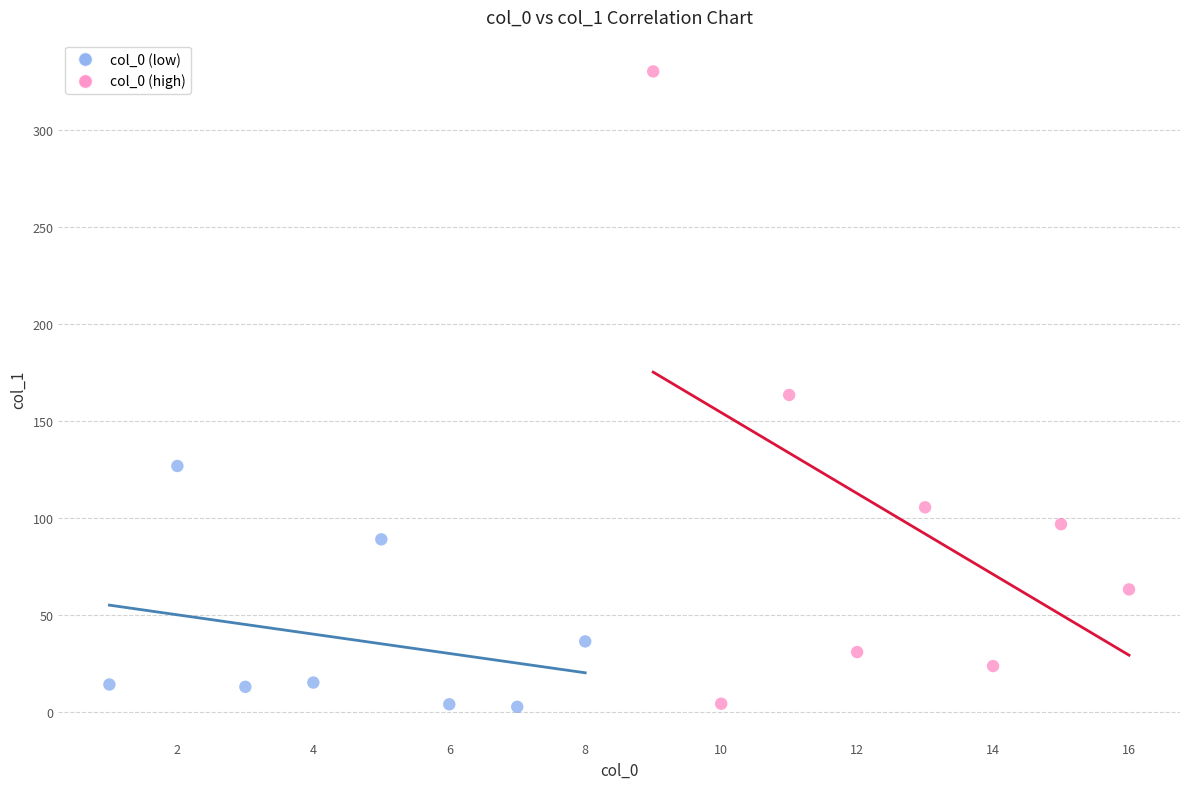

Which series has the largest Y range (max minus min)?

col_0 (high)